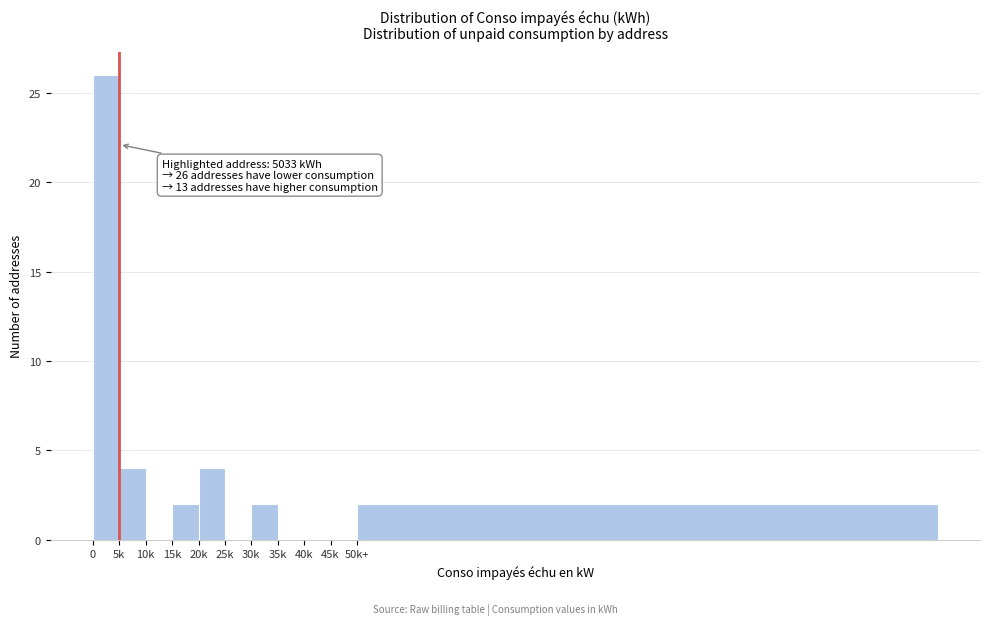

Reading right to left, list all the values displayed in this chart.

50k+=2	45k=0	40k=0	35k=0	30k=2	25k=0	20k=4	15k=2	10k=0	5k=4	0=26